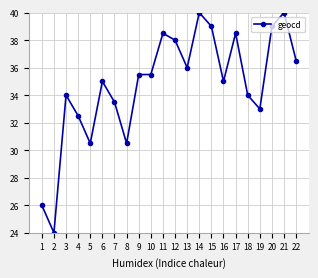

True or false: the data shows 33.5 at 7.

True